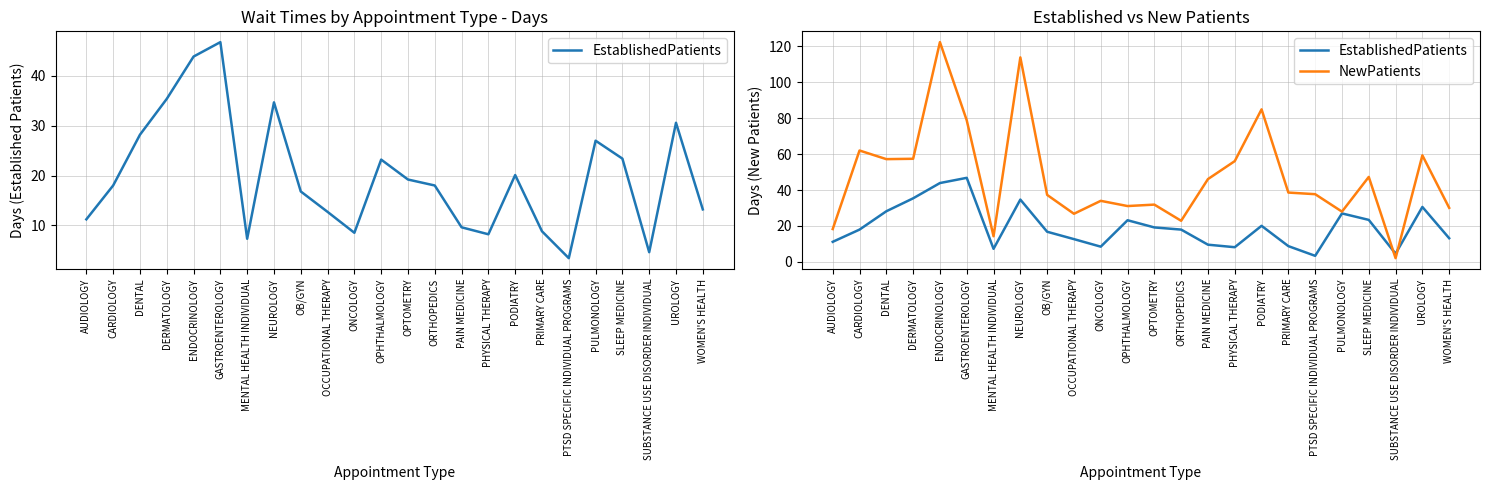

What is the value of the EstablishedPatients point at the 6th from the left?

46.8